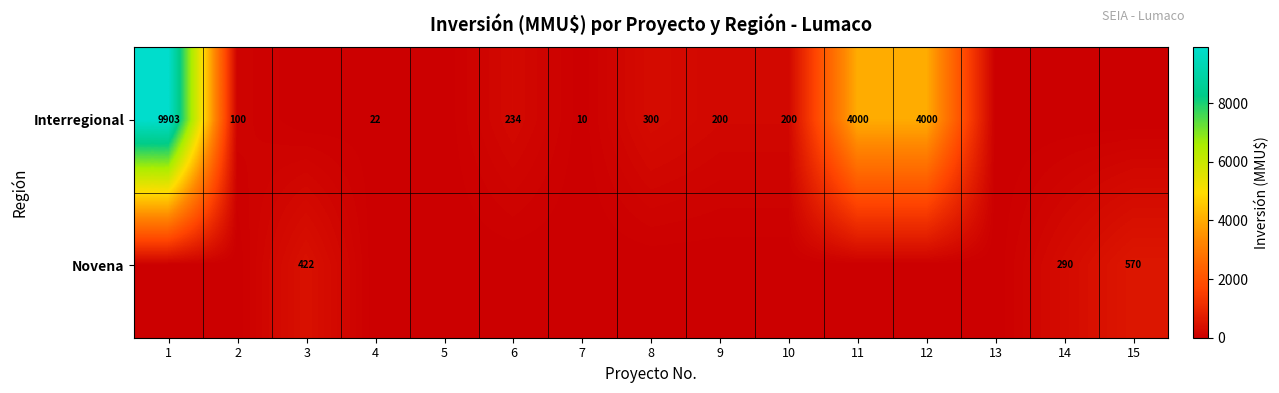

What is the sum of the Interregional values at 11 and 7?

4010